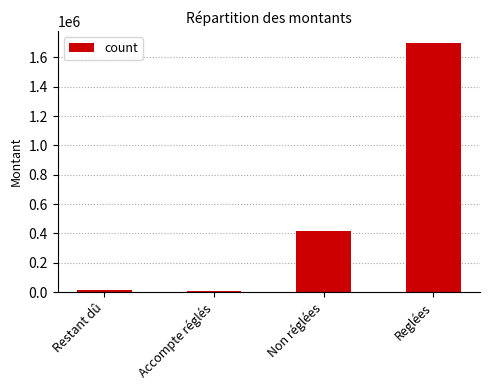

What is the value of the 4th bar from the left?

1695278.1